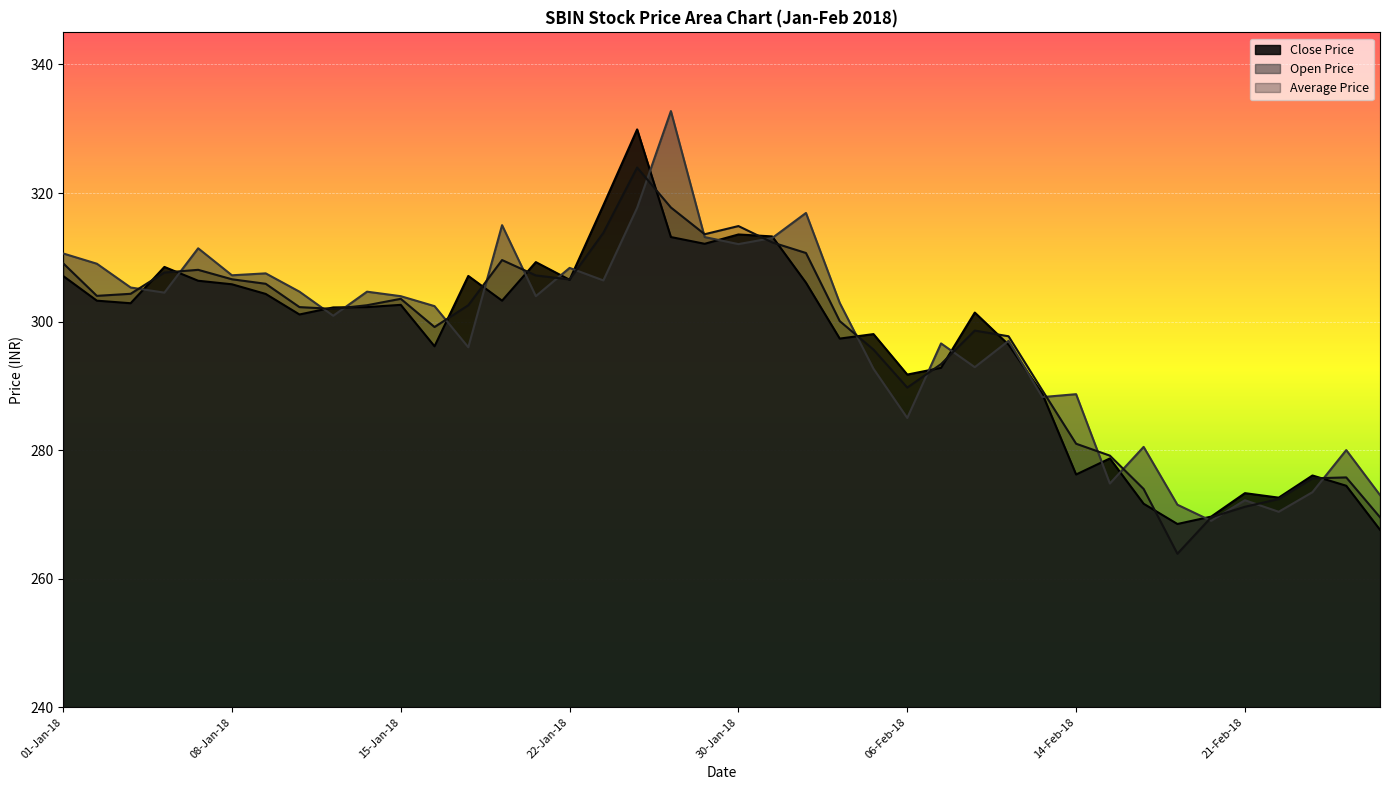

What is the label of the 30th point from the left?

12-Feb-18